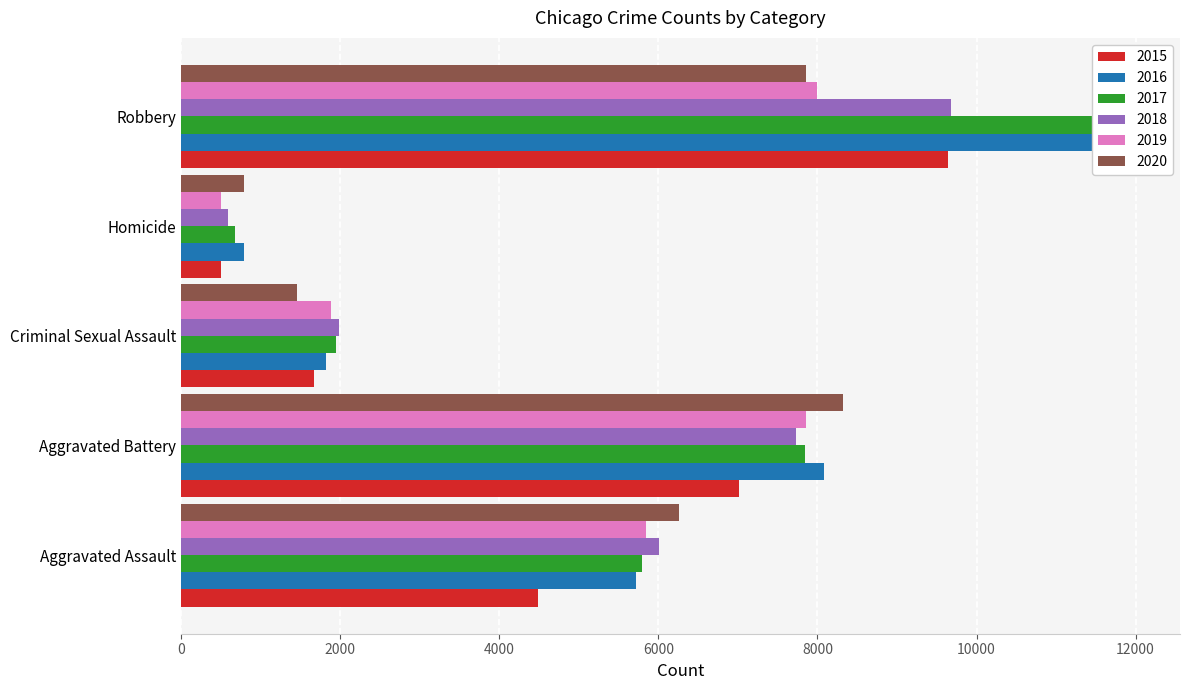

Between Aggravated Assault and Robbery, which series saw the biggest shift?

2016